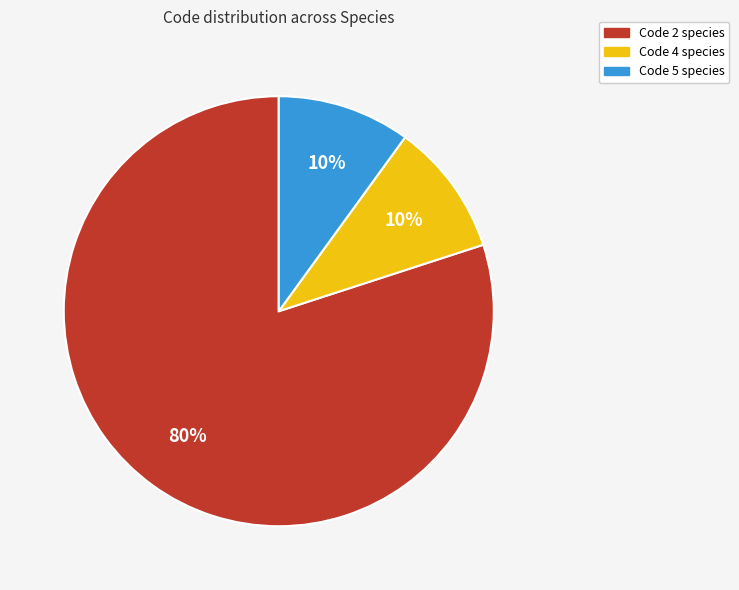

Count the number of slices in the pie.

3